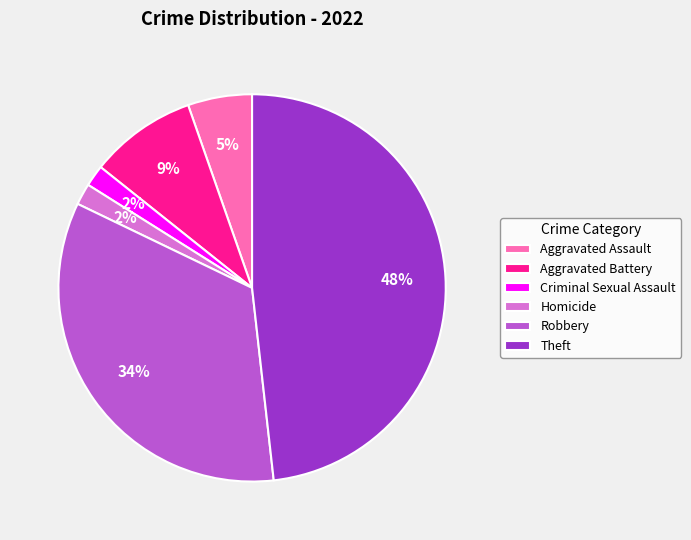

Is there a majority slice in this chart?

No